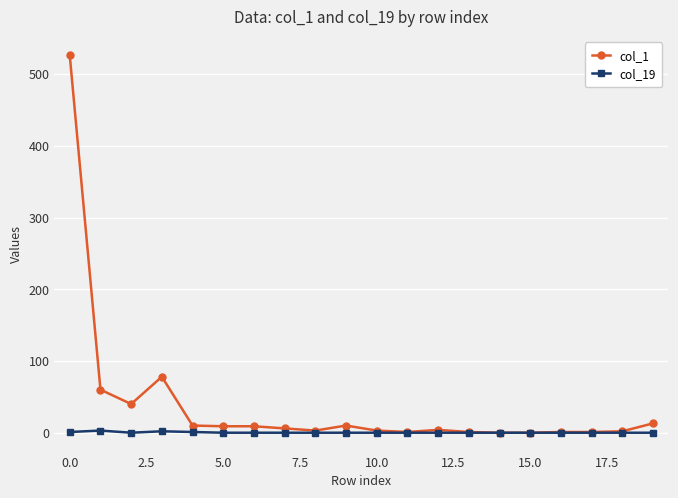

True or false: col_1 has more than 0 points higher than both neighbors.

True